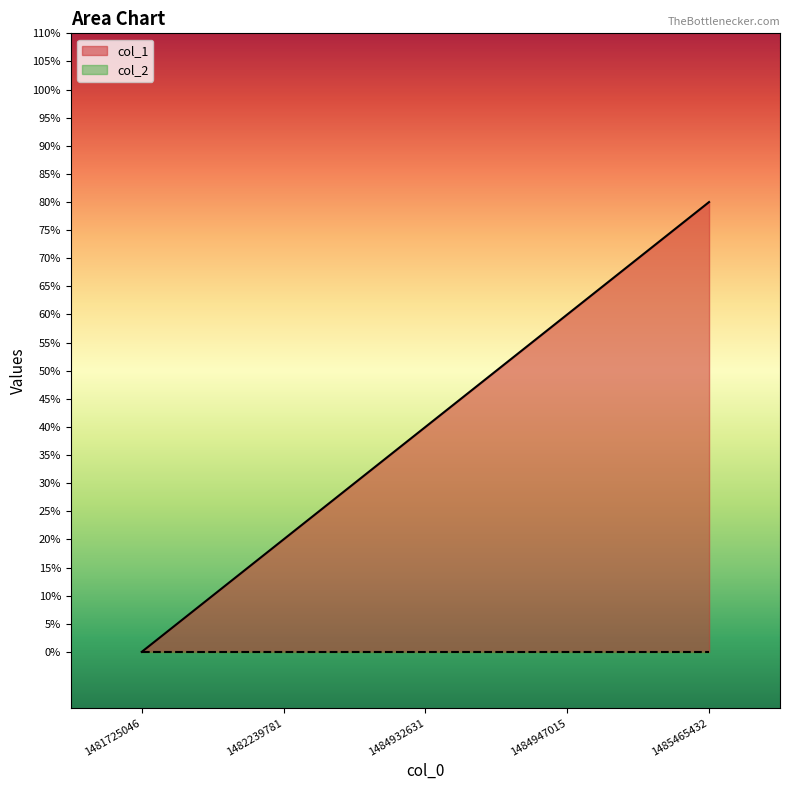

The value at 1481725046 is 0. True or false?

True